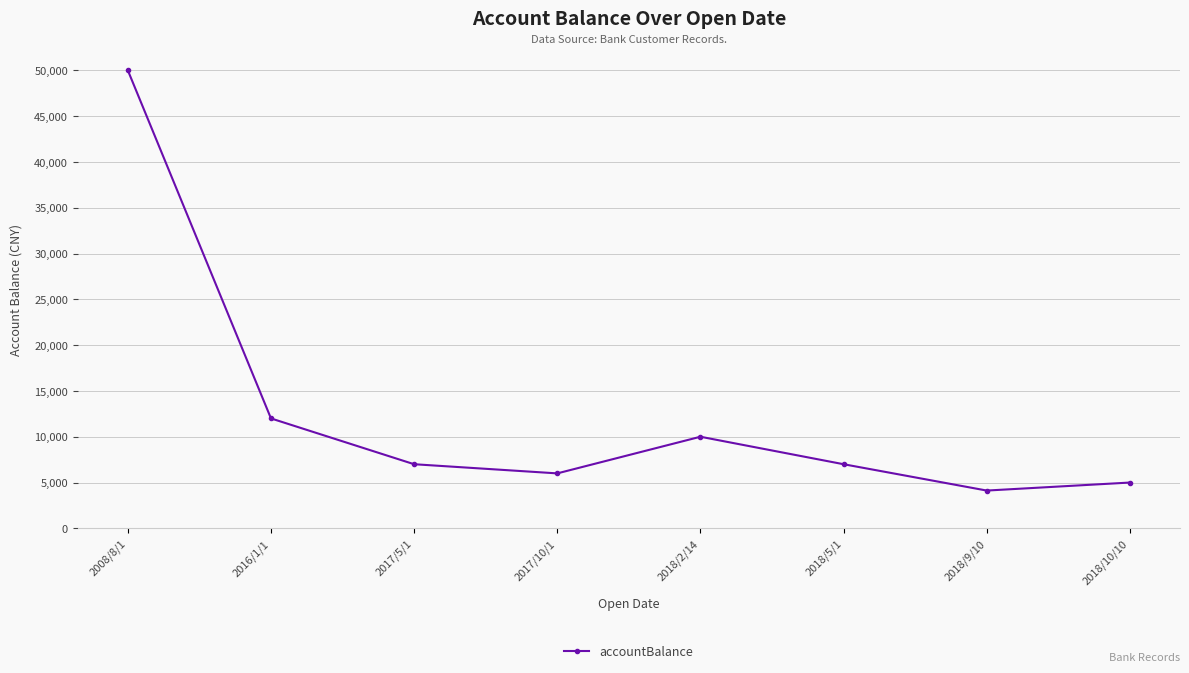

True or false: there are more than 2 points higher than both neighbors.

False